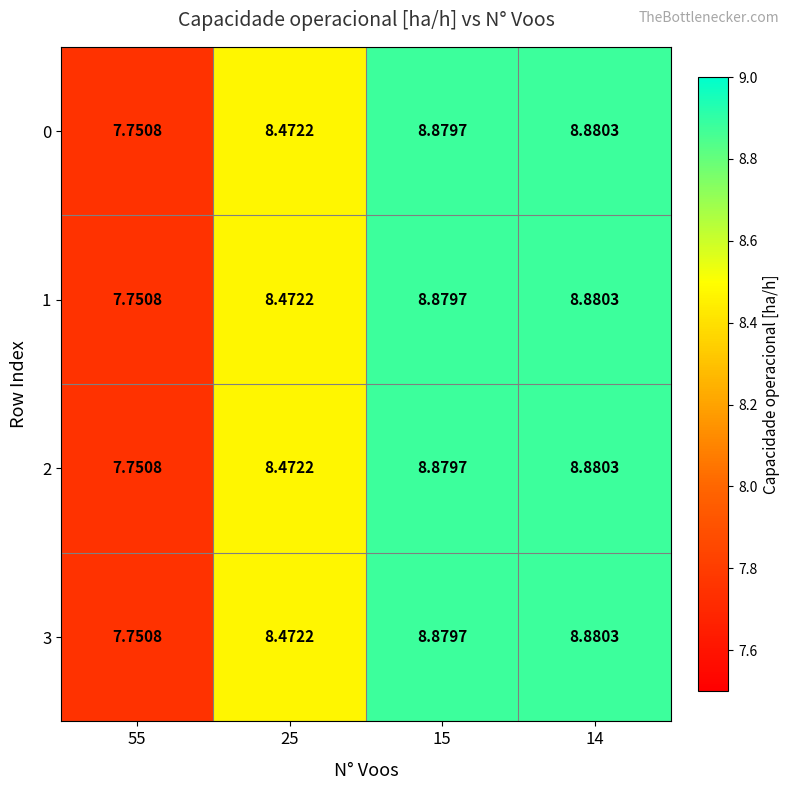

Count the number of data series in this chart.

4